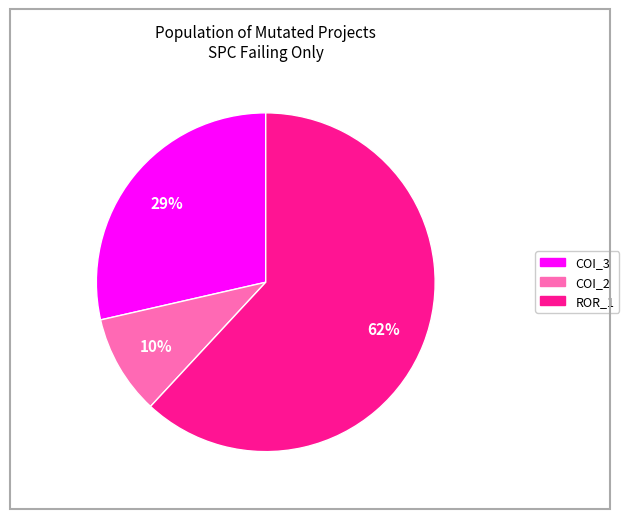

True or false: COI_3 accounts for 20% of the total.

False